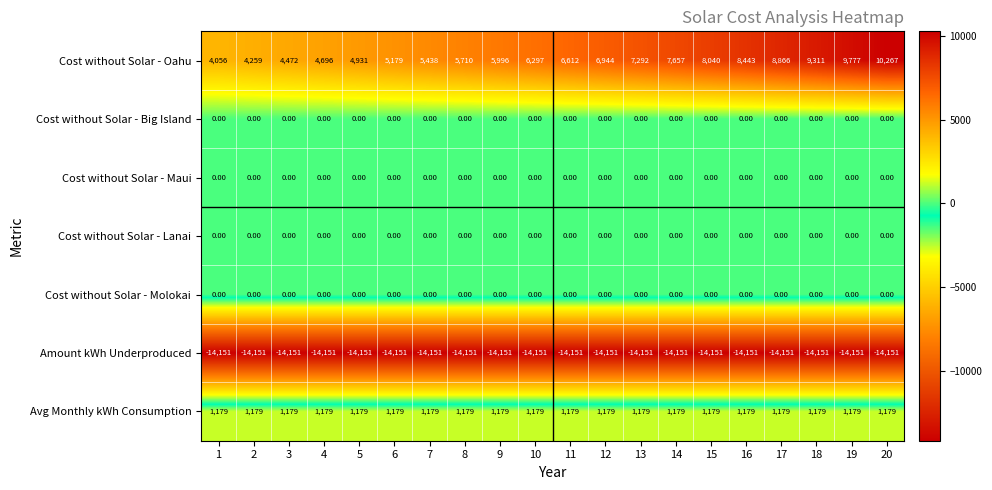

Which series changed the most between 2 and 19?

Cost without Solar - Oahu